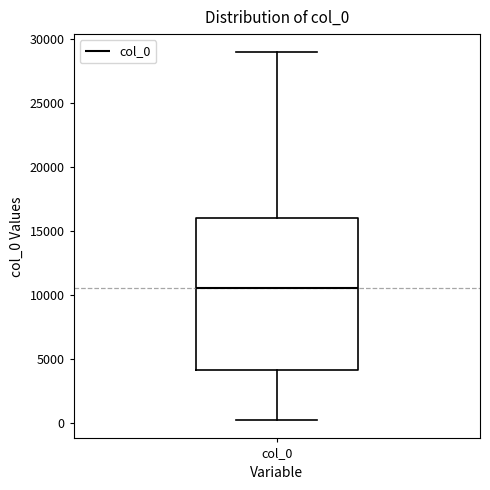

Read this box plot against the y-axis: the position of the median line, the range covered by the box, and the ends of both whiskers. The values are not printed on the chart, so give them approximately, as read against the axis.

median 10500, box 4000 to 16000, whiskers 0 to 29000